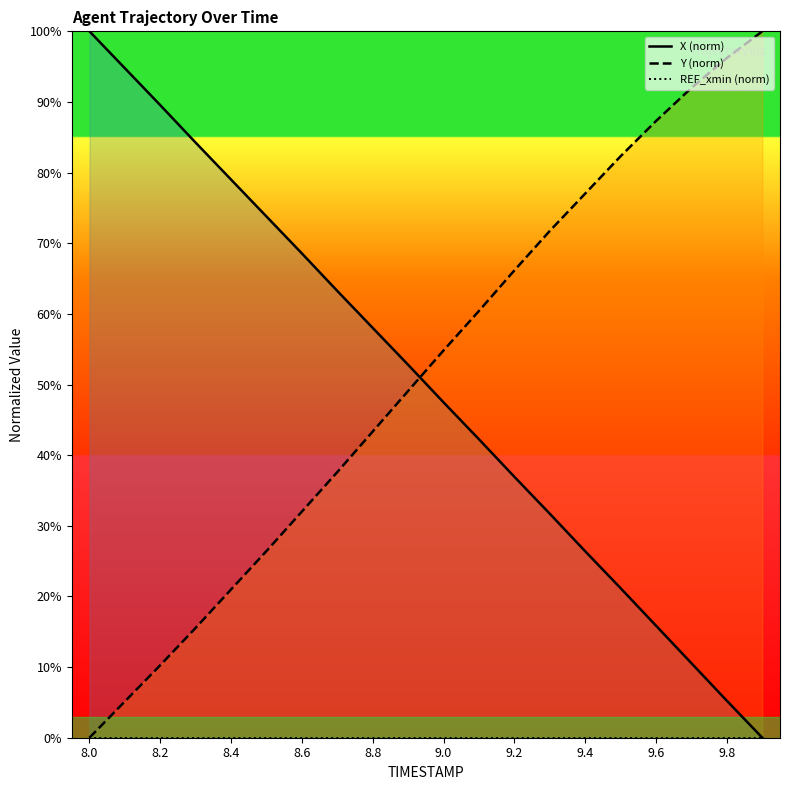

How many data points does each series have?

20